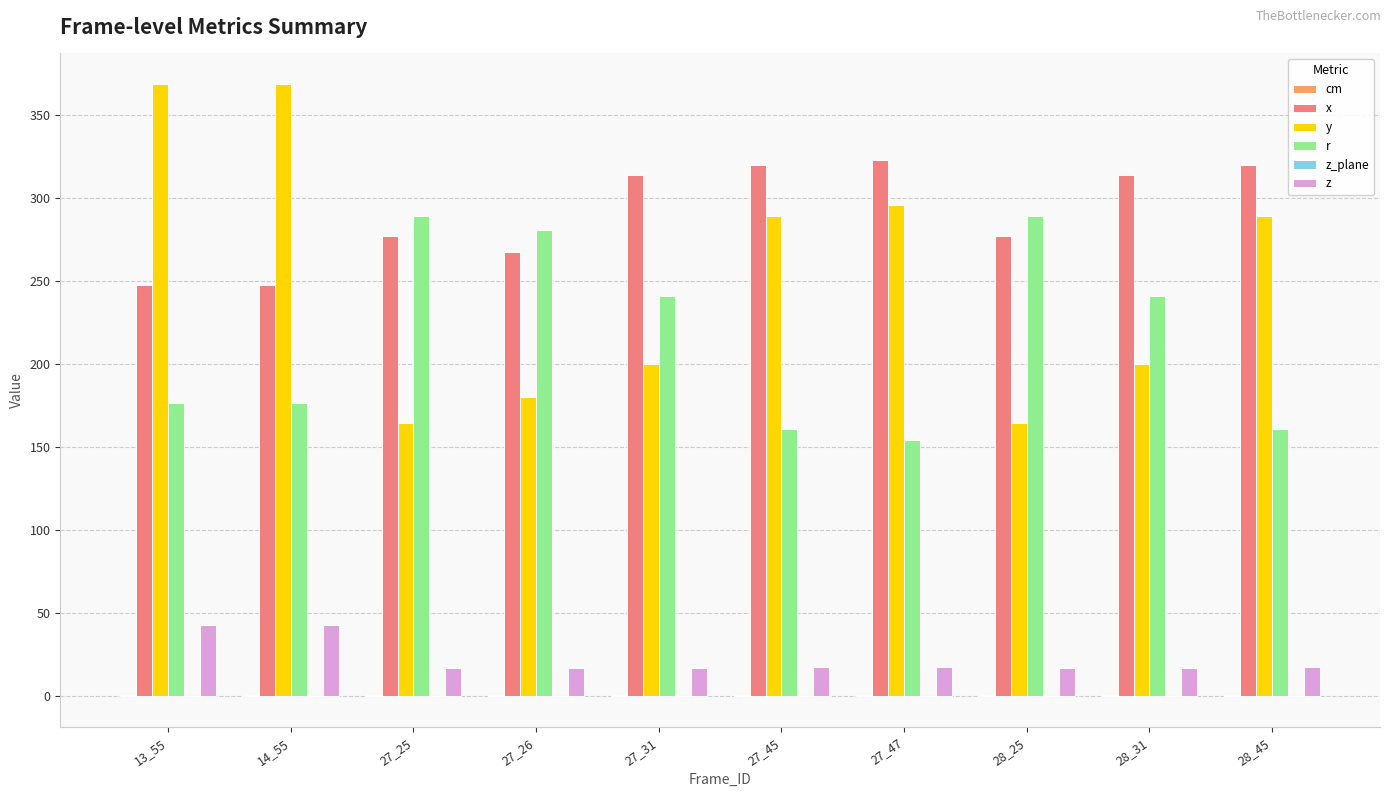

How many data points in r are above 240?

5